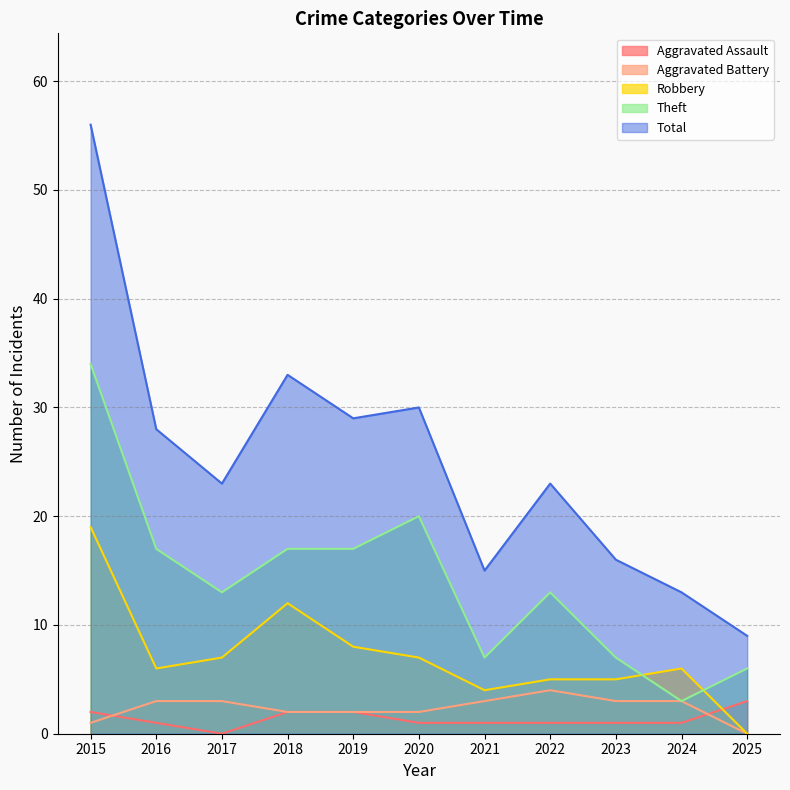

Does the chart have visible grid lines?

Yes